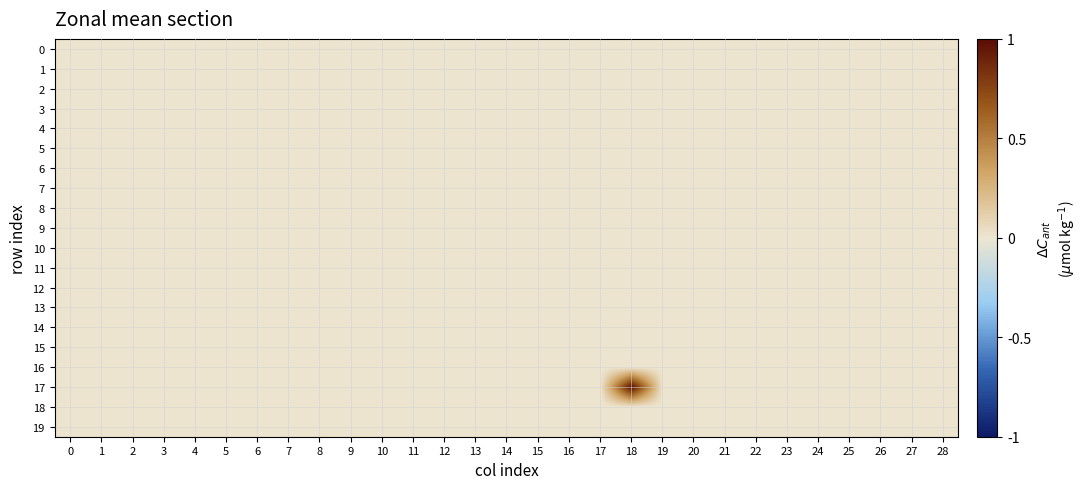

Which series has the widest spread of values?

17